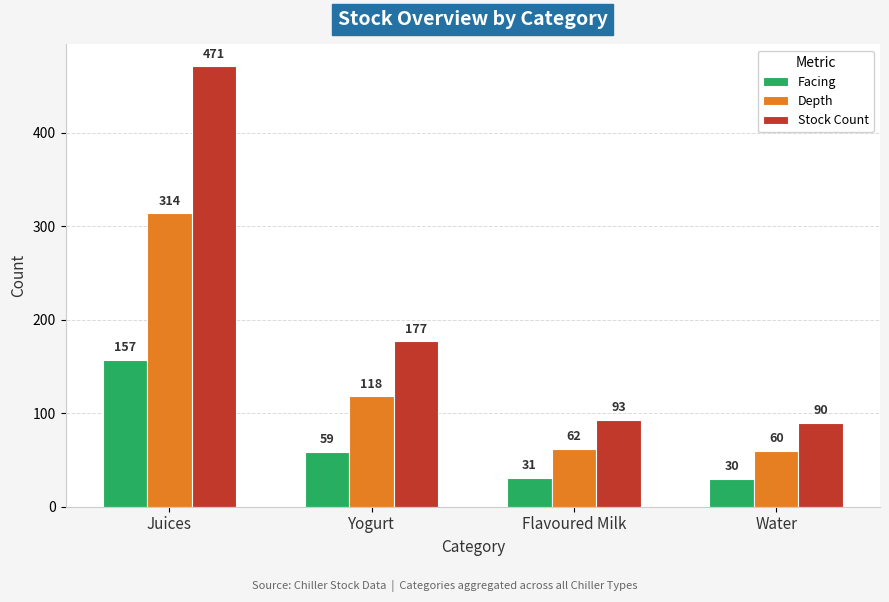

Reading right to left, what are all the values shown in this chart?

Facing: Water=30	Flavoured Milk=31	Yogurt=59	Juices=157
Depth: Water=60	Flavoured Milk=62	Yogurt=118	Juices=314
Stock Count: Water=90	Flavoured Milk=93	Yogurt=177	Juices=471